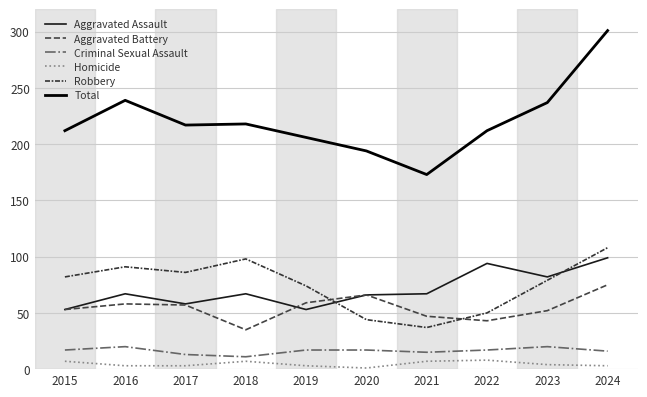

Reading left to right, extract all data points from this chart.

Aggravated Assault: 2015=53	2016=67	2017=58	2018=67	2019=53	2020=66	2021=67	2022=94	2023=82	2024=99
Aggravated Battery: 2015=53	2016=58	2017=57	2018=35	2019=59	2020=66	2021=47	2022=43	2023=52	2024=75
Criminal Sexual Assault: 2015=17	2016=20	2017=13	2018=11	2019=17	2020=17	2021=15	2022=17	2023=20	2024=16
Homicide: 2015=7	2016=3	2017=3	2018=7	2019=3	2020=1	2021=7	2022=8	2023=4	2024=3
Robbery: 2015=82	2016=91	2017=86	2018=98	2019=74	2020=44	2021=37	2022=50	2023=79	2024=108
Total: 2015=212	2016=239	2017=217	2018=218	2019=206	2020=194	2021=173	2022=212	2023=237	2024=301